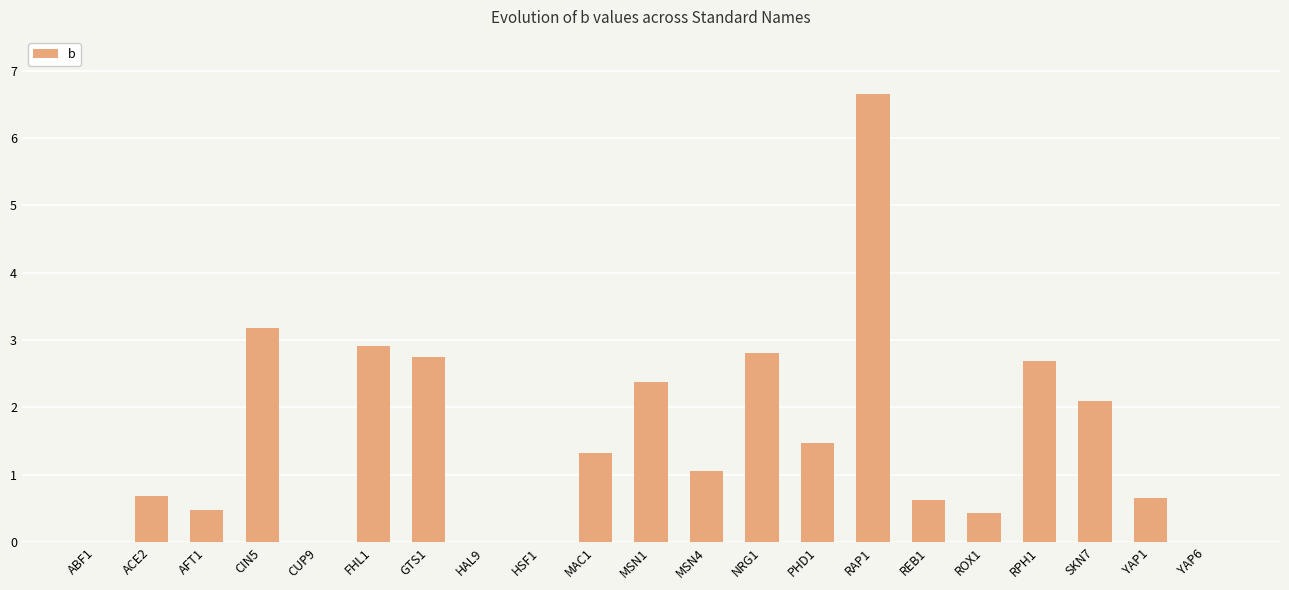

What is the maximum value shown in the chart?

6.7